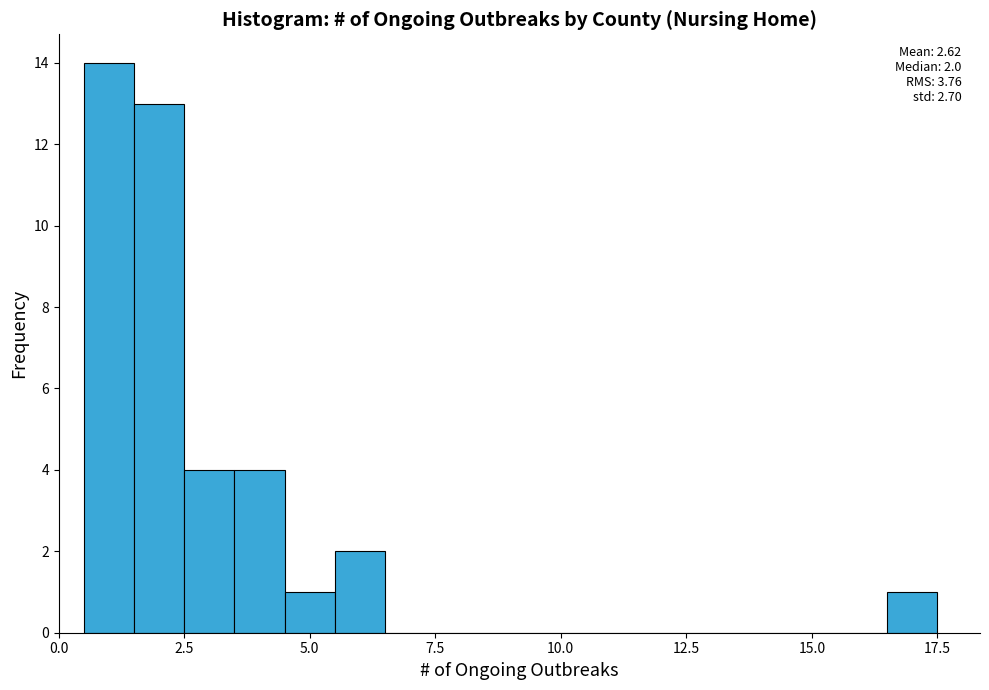

Around what value on the x-axis is the tallest bar? Give the approximate position of its centre, as read against the axis.

1.0